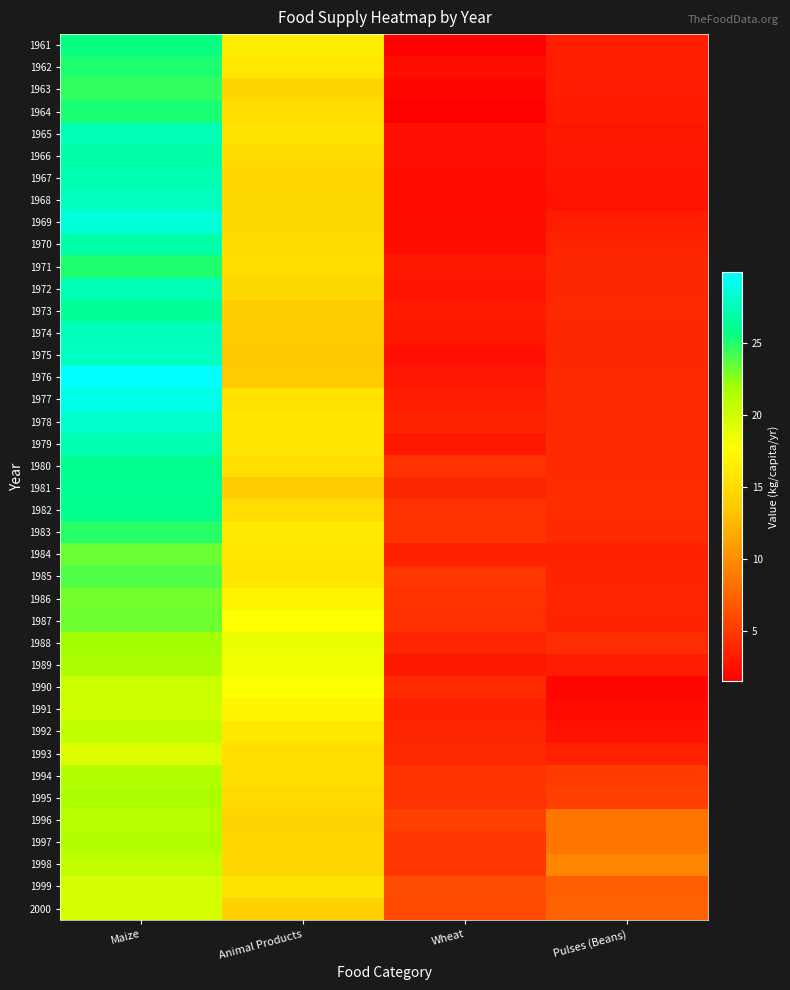

Reading left to right, what are all the values shown in this chart?

1961: Maize=25.6	Animal Products=16.3	Wheat=1.7	Pulses (Beans)=3.4
1962: Maize=25.1	Animal Products=15.9	Wheat=2.3	Pulses (Beans)=3.3
1963: Maize=24.6	Animal Products=14.4	Wheat=2.0	Pulses (Beans)=3.2
1964: Maize=25.2	Animal Products=15.1	Wheat=1.5	Pulses (Beans)=3.1
1965: Maize=27.4	Animal Products=15.5	Wheat=2.6	Pulses (Beans)=3.0
1966: Maize=26.9	Animal Products=14.9	Wheat=2.5	Pulses (Beans)=2.9
1967: Maize=27.2	Animal Products=14.5	Wheat=2.2	Pulses (Beans)=2.8
1968: Maize=27.7	Animal Products=14.7	Wheat=2.2	Pulses (Beans)=2.7
1969: Maize=28.6	Animal Products=14.6	Wheat=2.4	Pulses (Beans)=3.3
1970: Maize=27.0	Animal Products=14.9	Wheat=2.4	Pulses (Beans)=3.7
1971: Maize=25.1	Animal Products=15.1	Wheat=3.0	Pulses (Beans)=3.9
1972: Maize=27.3	Animal Products=14.7	Wheat=2.8	Pulses (Beans)=3.9
1973: Maize=26.4	Animal Products=13.9	Wheat=3.1	Pulses (Beans)=4.0
1974: Maize=27.6	Animal Products=13.8	Wheat=3.0	Pulses (Beans)=3.9
1975: Maize=27.7	Animal Products=13.5	Wheat=2.5	Pulses (Beans)=3.9
1976: Maize=29.9	Animal Products=13.6	Wheat=2.9	Pulses (Beans)=4.0
1977: Maize=29.1	Animal Products=15.4	Wheat=3.3	Pulses (Beans)=4.0
1978: Maize=28.2	Animal Products=15.7	Wheat=3.7	Pulses (Beans)=4.0
1979: Maize=27.2	Animal Products=15.8	Wheat=3.0	Pulses (Beans)=4.1
1980: Maize=26.1	Animal Products=15.2	Wheat=4.6	Pulses (Beans)=4.1
1981: Maize=26.2	Animal Products=13.8	Wheat=3.9	Pulses (Beans)=4.2
1982: Maize=26.0	Animal Products=15.1	Wheat=4.6	Pulses (Beans)=4.2
1983: Maize=24.9	Animal Products=16.0	Wheat=4.5	Pulses (Beans)=4.1
1984: Maize=23.3	Animal Products=15.9	Wheat=3.6	Pulses (Beans)=3.5
1985: Maize=23.8	Animal Products=15.8	Wheat=4.8	Pulses (Beans)=3.7
1986: Maize=23.1	Animal Products=16.9	Wheat=4.6	Pulses (Beans)=3.8
1987: Maize=23.2	Animal Products=17.8	Wheat=4.4	Pulses (Beans)=3.7
1988: Maize=21.9	Animal Products=18.6	Wheat=3.8	Pulses (Beans)=4.2
1989: Maize=21.6	Animal Products=18.3	Wheat=3.0	Pulses (Beans)=3.2
1990: Maize=20.2	Animal Products=17.9	Wheat=4.1	Pulses (Beans)=2.0
1991: Maize=20.1	Animal Products=16.9	Wheat=3.6	Pulses (Beans)=2.2
1992: Maize=20.8	Animal Products=15.9	Wheat=3.9	Pulses (Beans)=2.7
1993: Maize=19.4	Animal Products=15.2	Wheat=4.0	Pulses (Beans)=3.6
1994: Maize=21.4	Animal Products=15.2	Wheat=4.6	Pulses (Beans)=5.1
1995: Maize=21.6	Animal Products=14.8	Wheat=4.5	Pulses (Beans)=5.3
1996: Maize=21.2	Animal Products=14.3	Wheat=5.3	Pulses (Beans)=8.5
1997: Maize=21.4	Animal Products=14.5	Wheat=4.8	Pulses (Beans)=8.5
1998: Maize=20.6	Animal Products=14.5	Wheat=4.8	Pulses (Beans)=9.5
1999: Maize=19.8	Animal Products=15.5	Wheat=6.1	Pulses (Beans)=7.2
2000: Maize=19.8	Animal Products=14.1	Wheat=6.0	Pulses (Beans)=7.4